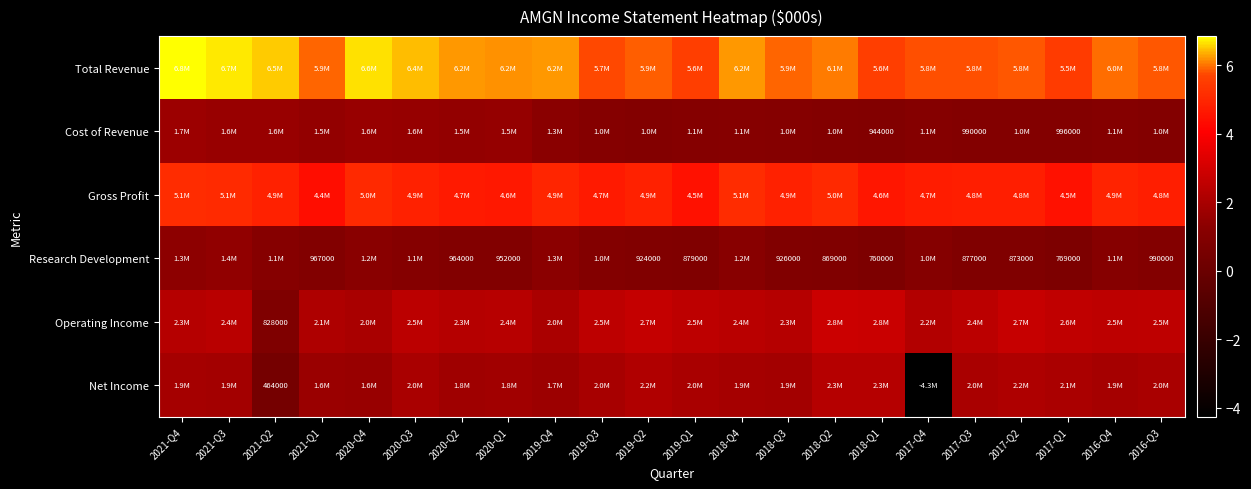

True or false: Research Development has a value of 177507 at 2017-Q1.

False